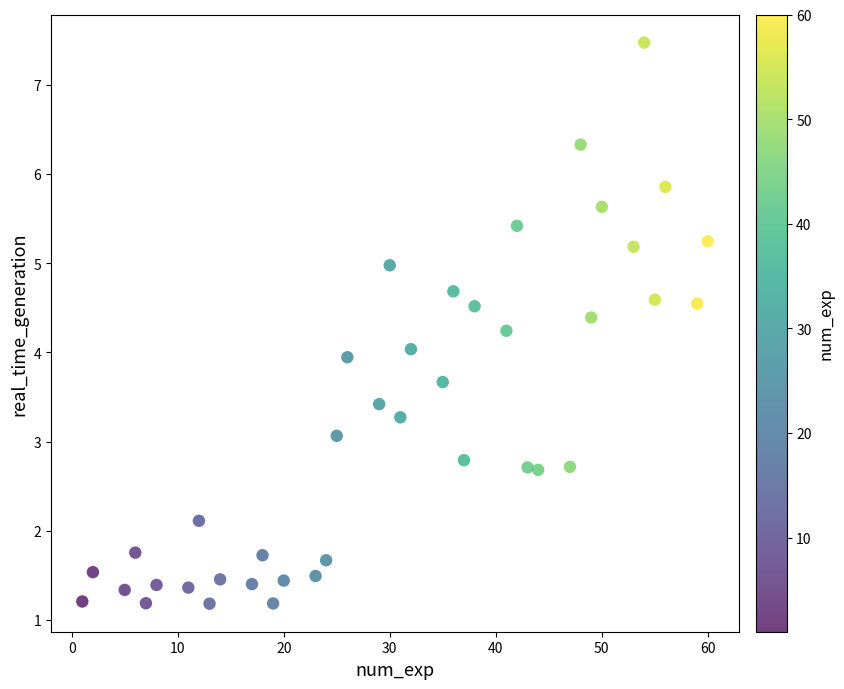

What is the range of X values (max minus min)?

59.0